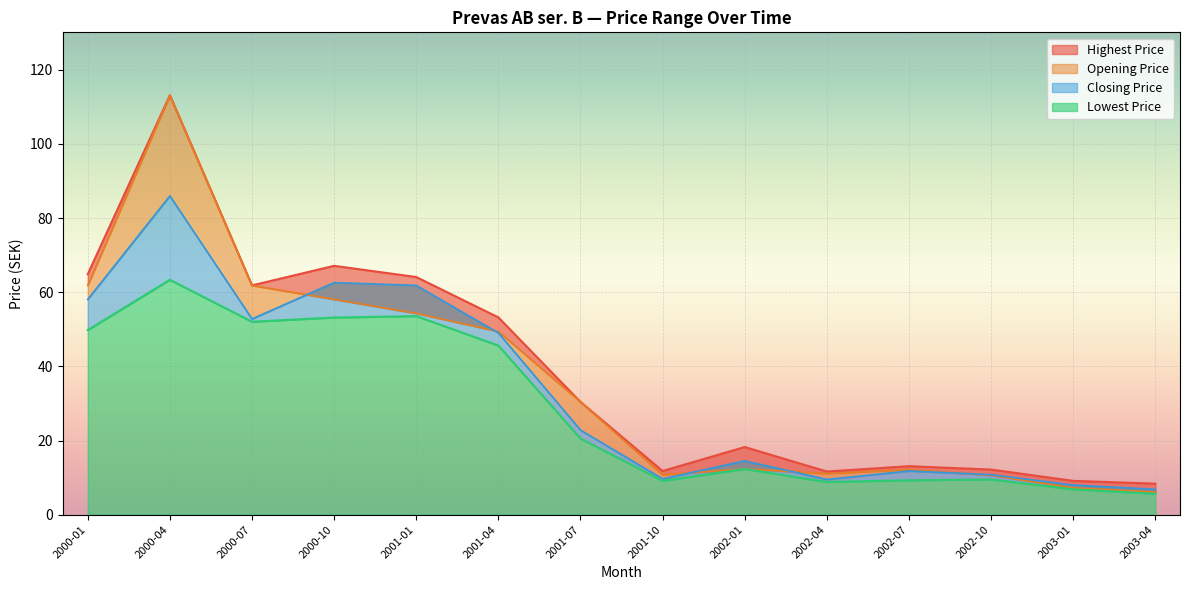

Rank the series by their maximum value, from highest to lowest.

Highest Price, Opening Price, Closing Price, Lowest Price